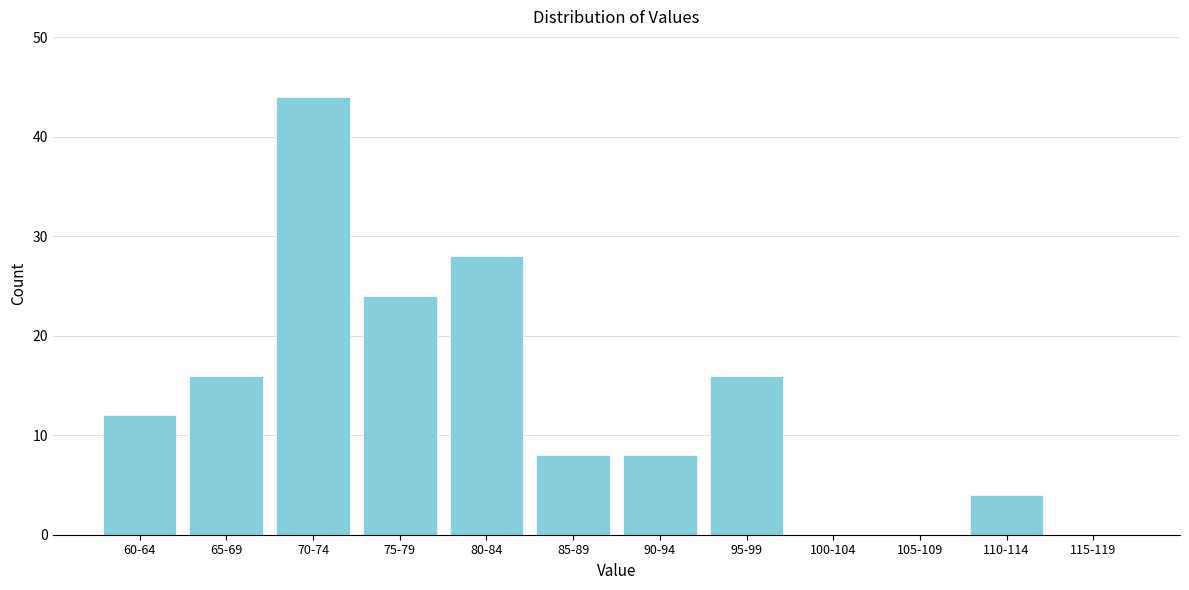

Reading left to right, list all the values displayed in this chart.

60-64=12	65-69=16	70-74=44	75-79=24	80-84=28	85-89=8	90-94=8	95-99=16	100-104=0	105-109=0	110-114=4	115-119=0